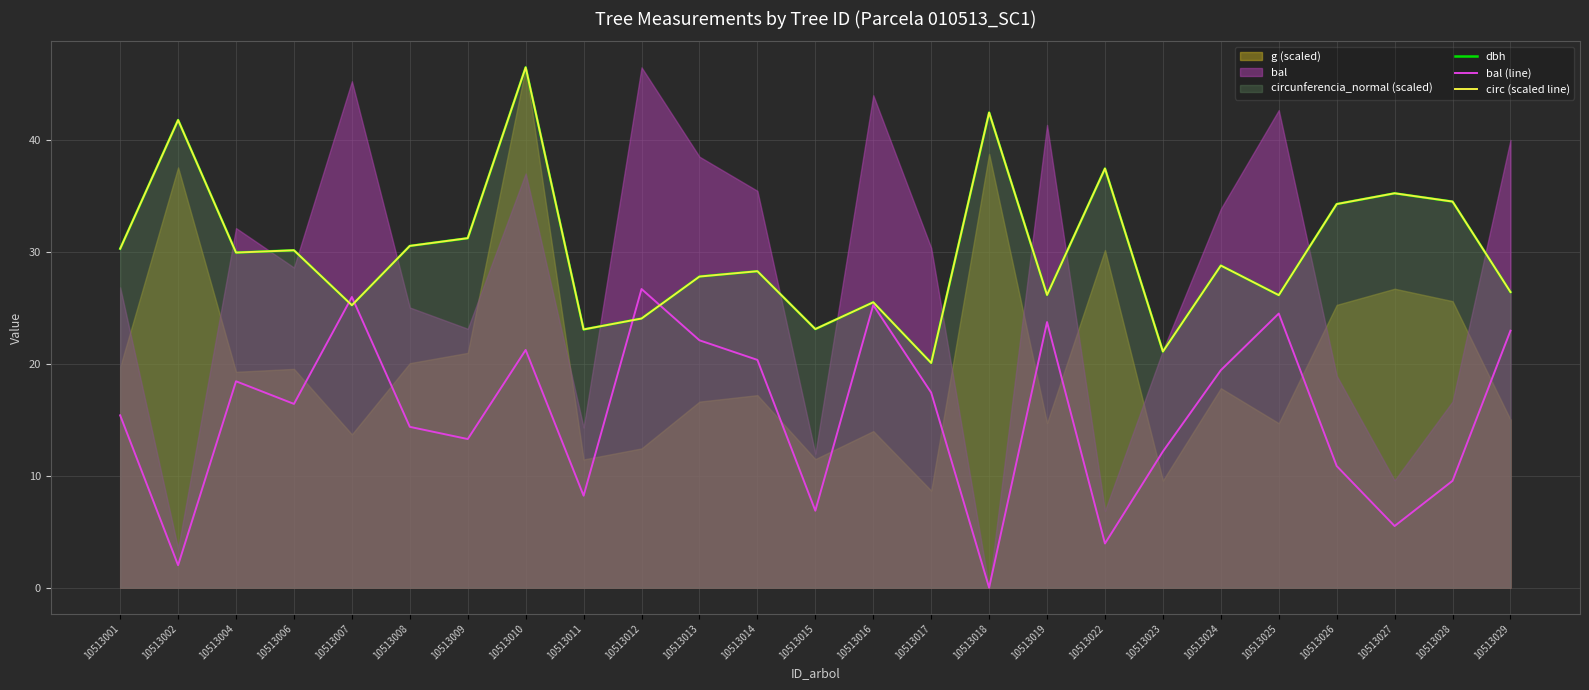

True or false: bal (line) has more than 2 points higher than both neighbors.

True